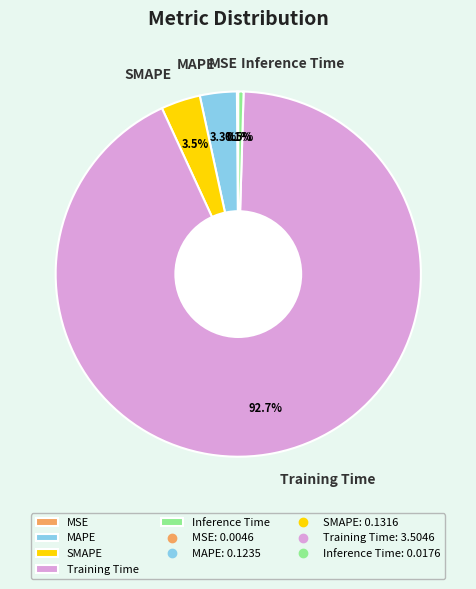

Which category accounts for the majority?

Training Time